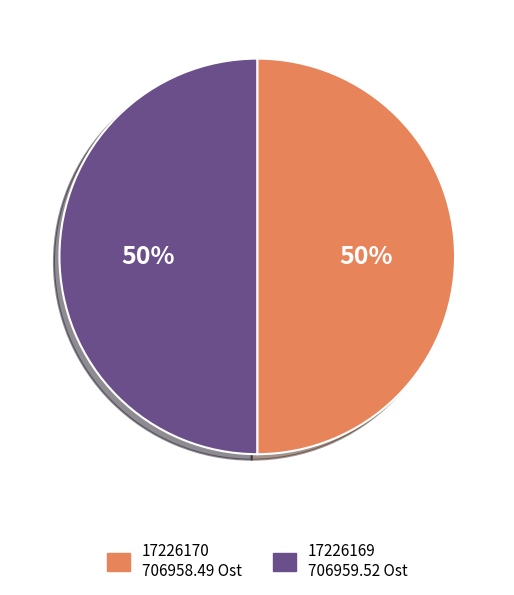

To the nearest percent, what percentage of the pie is 17226170 706958.49 Ost?

50%